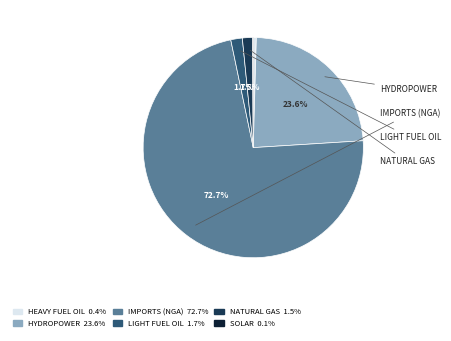

Is there a majority slice in this chart?

Yes